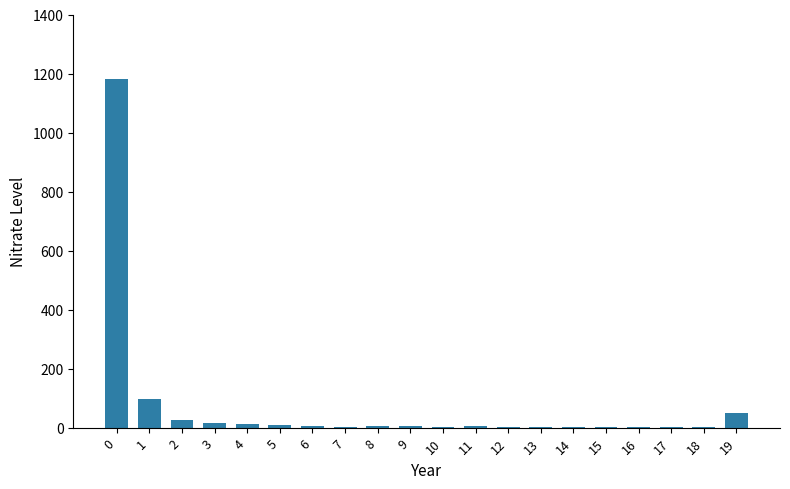

What is the maximum value shown in the chart?

1183